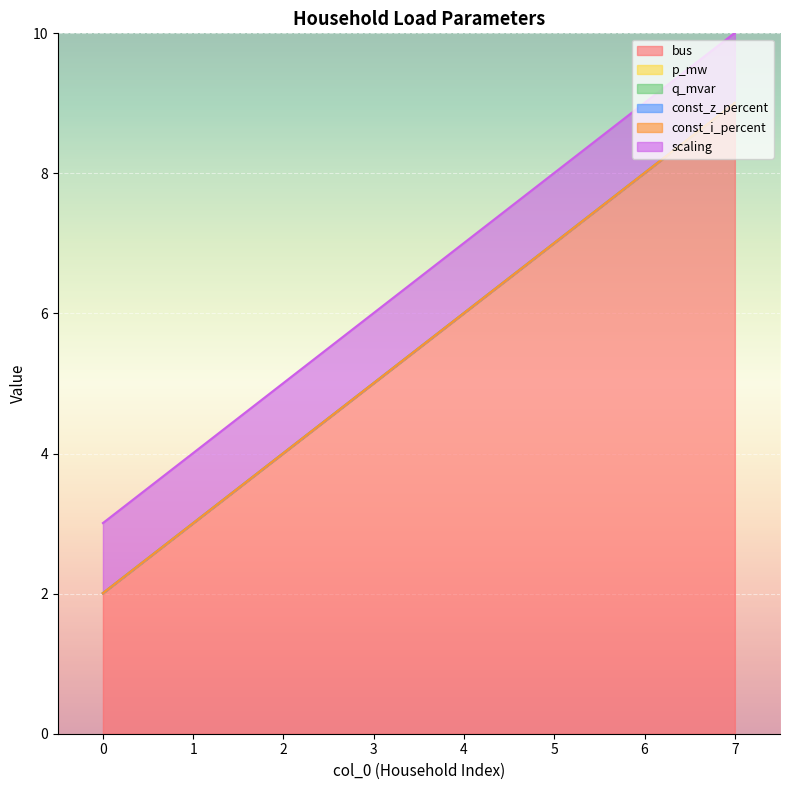

How many lines are shown in the chart?

6